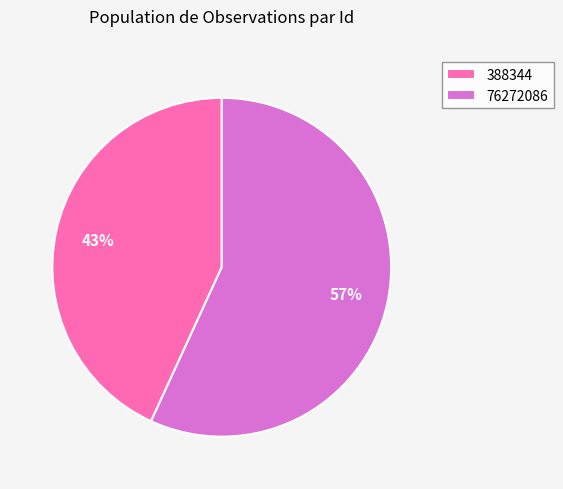

Which has a higher value, 76272086 or 388344?

76272086